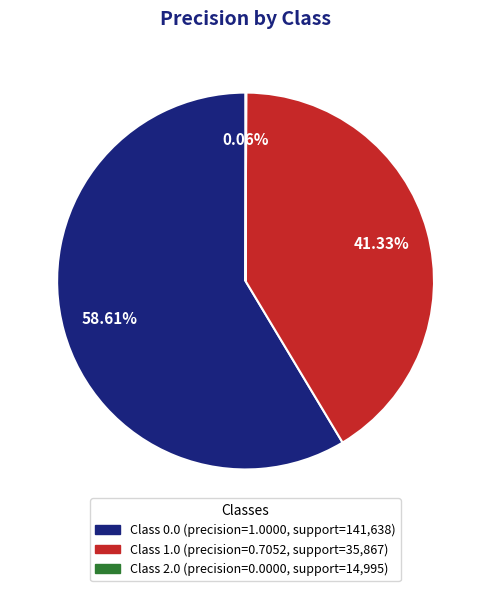

Is there a majority slice in this chart?

Yes